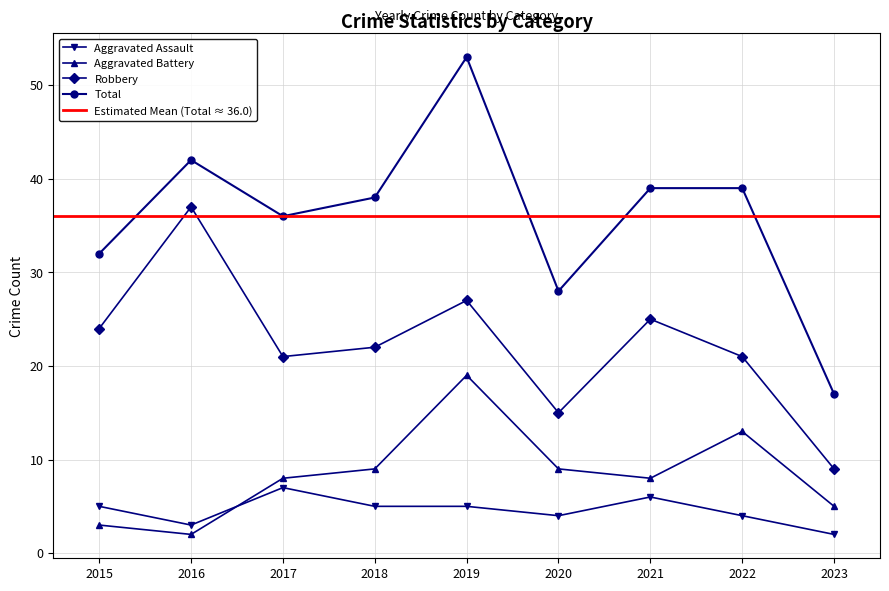

Where is the first local maximum for Aggravated Battery?

2019